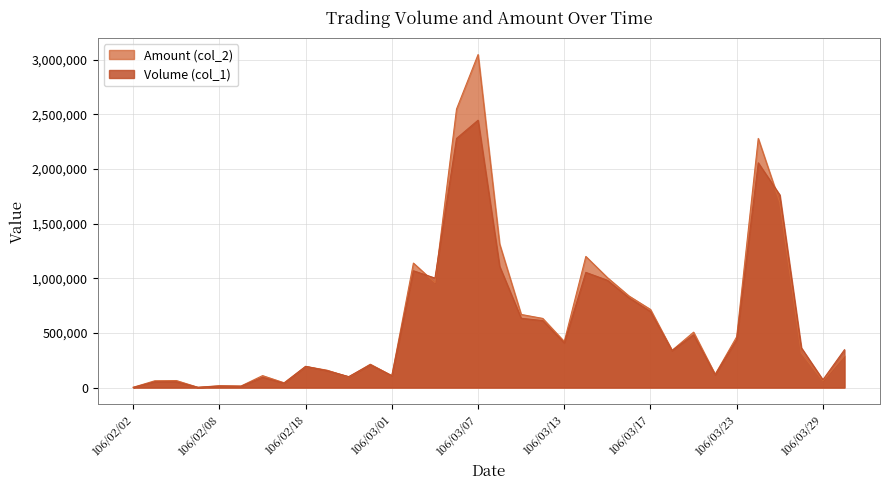

True or false: Volume (col_1) has a value of 994130 at 106/03/10.

False